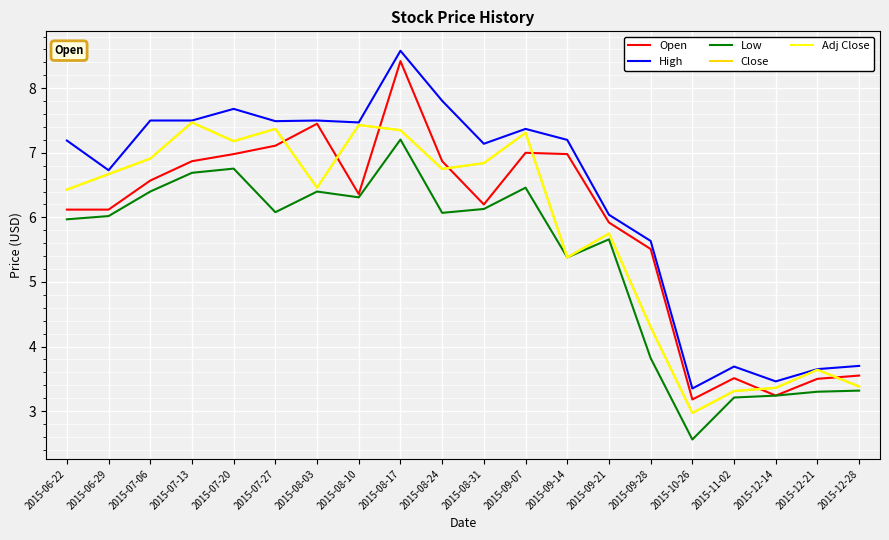

True or false: High and Open cross at least once.

False